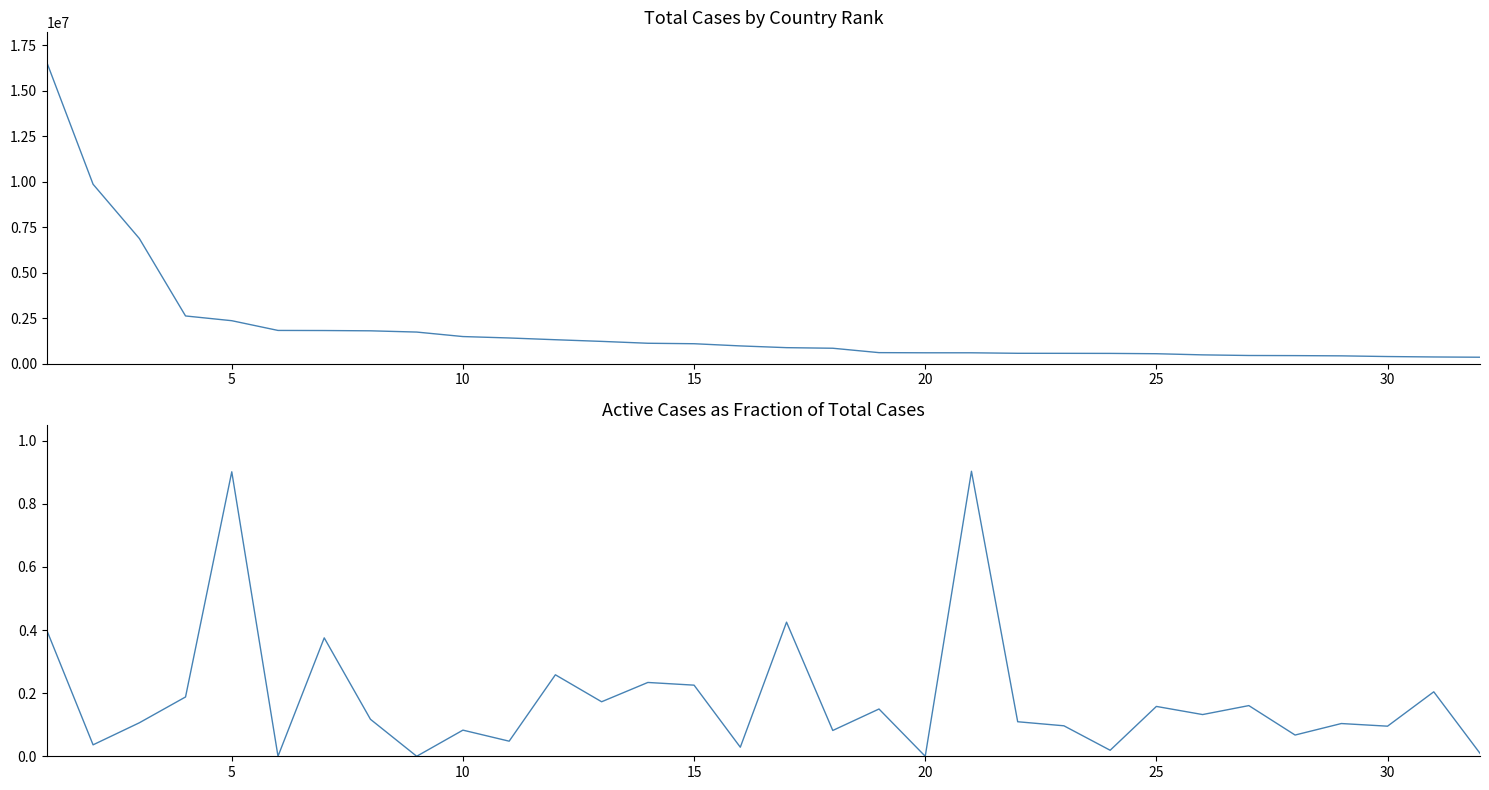

How many data points in Active/Total Ratio are above 0?

29